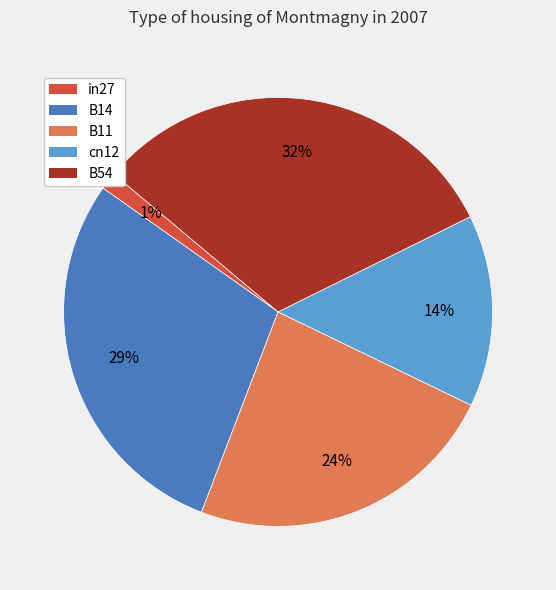

Rank the categories by value from lowest to highest.

in27, cn12, B11, B14, B54